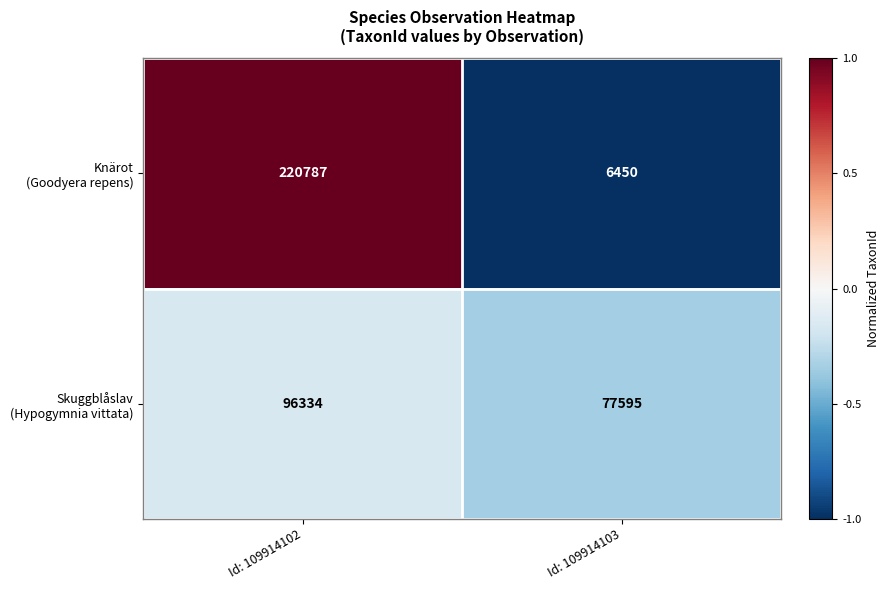

What is the minimum value shown in the chart?

6450